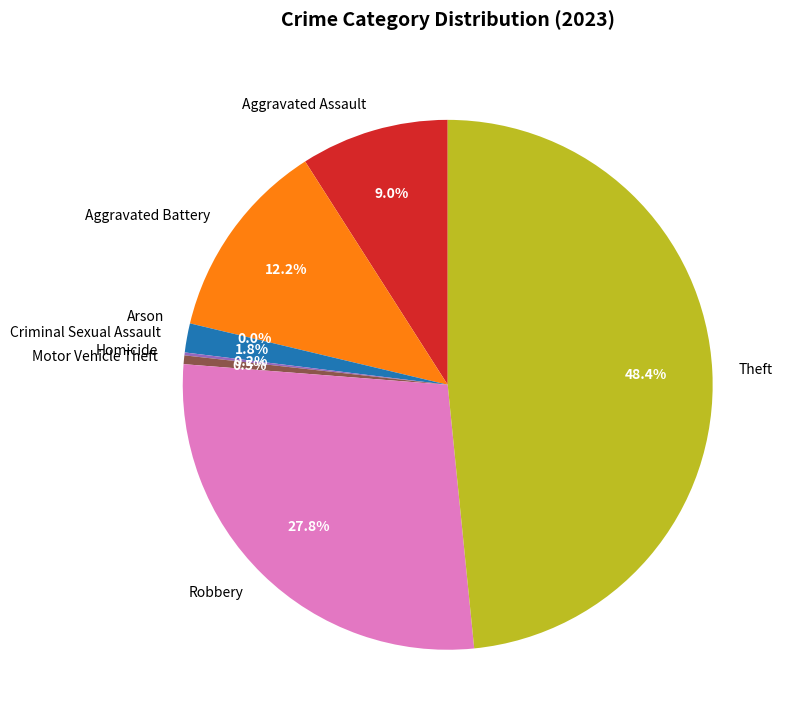

How much of the chart is everything except Homicide?

99.8%